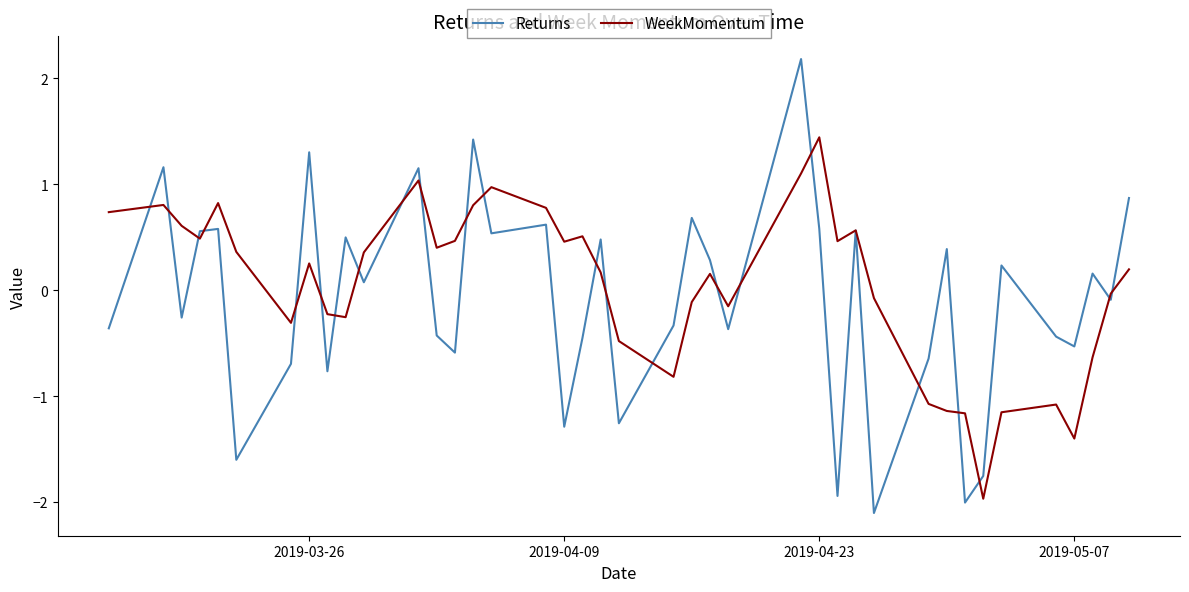

Which series has the widest spread of values?

Returns